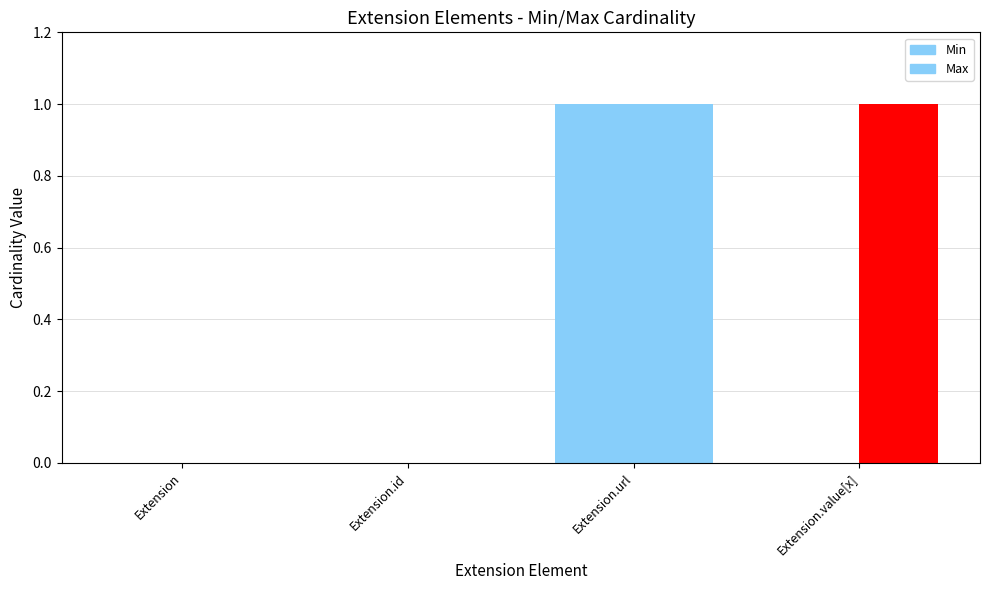

What is the sum of all Max values?

2